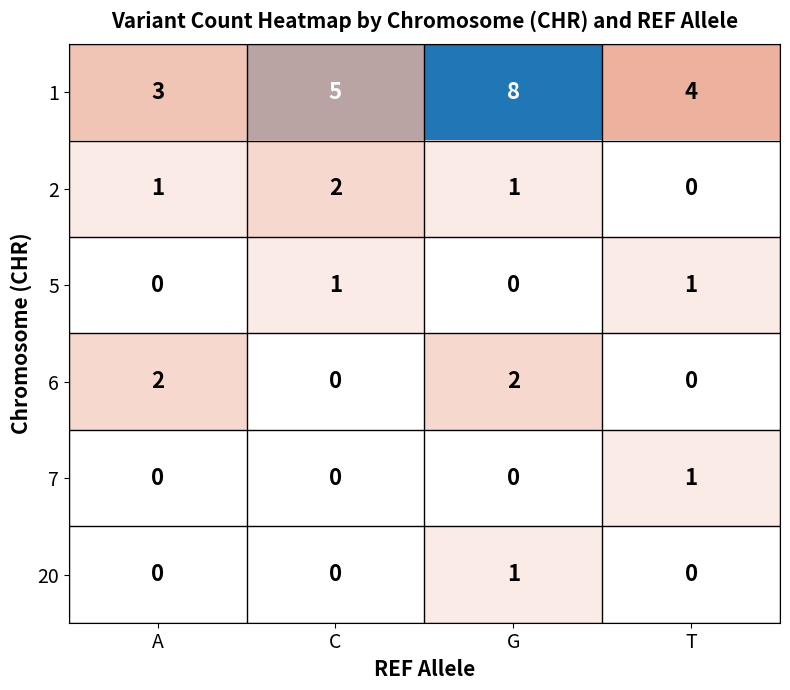

The 20 series shows 0 at G. True or false?

False